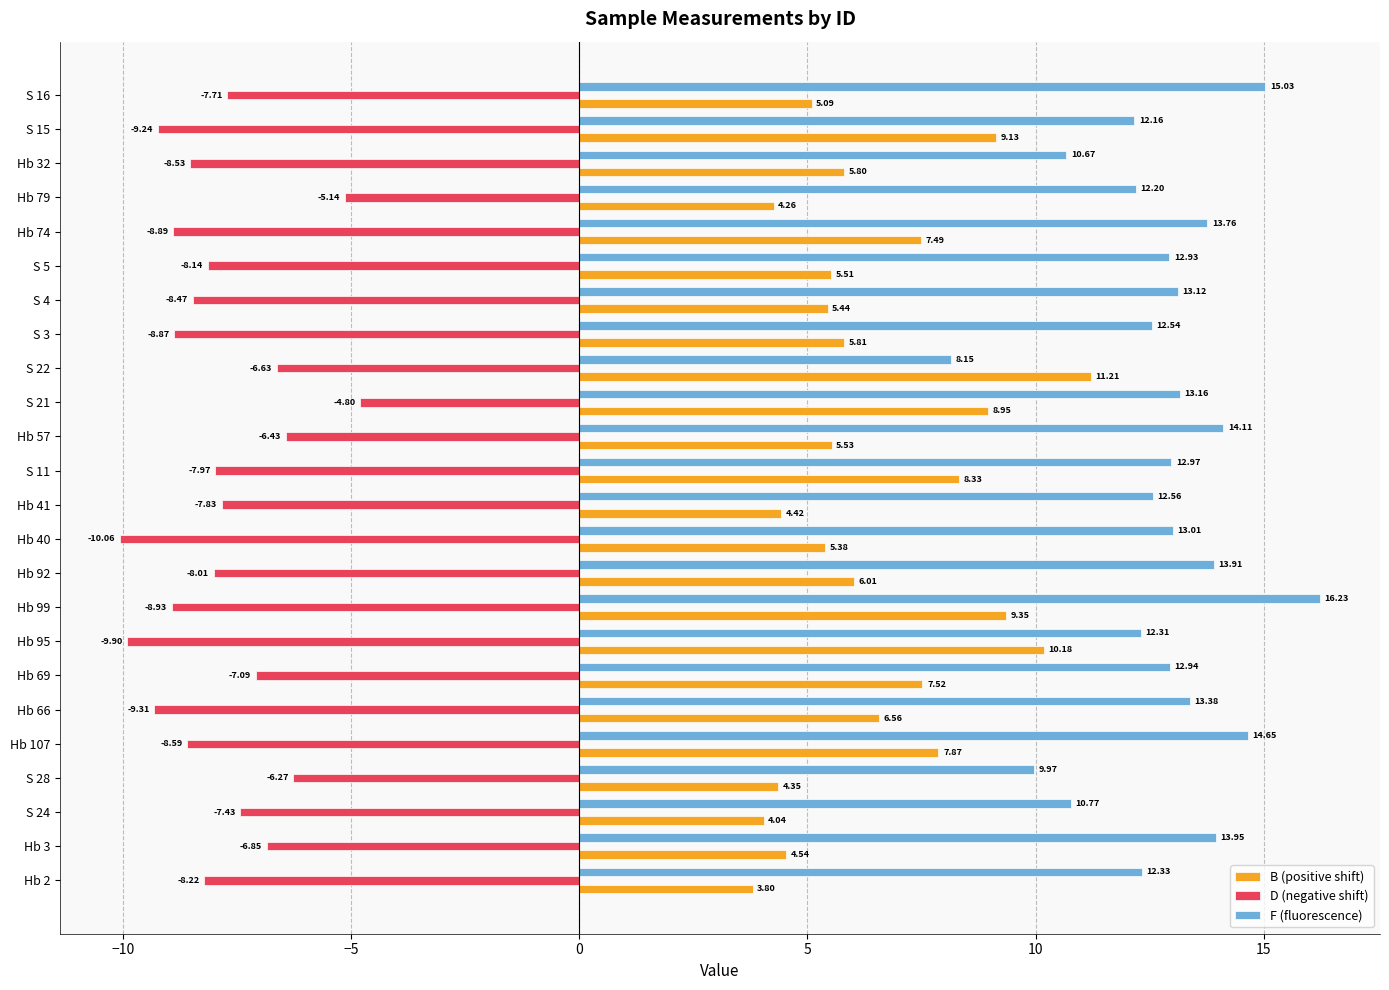

At which label is D (negative shift) closest to -7?

Hb 69